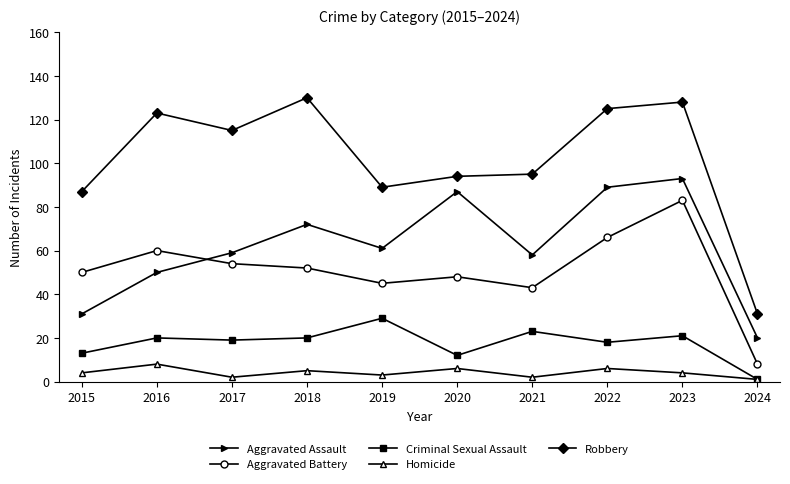

Reading right to left, list all the values displayed in this chart.

Aggravated Assault: 20	93	89	58	87	61	72	59	50	31
Aggravated Battery: 8	83	66	43	48	45	52	54	60	50
Criminal Sexual Assault: 1	21	18	23	12	29	20	19	20	13
Homicide: 1	4	6	2	6	3	5	2	8	4
Robbery: 31	128	125	95	94	89	130	115	123	87